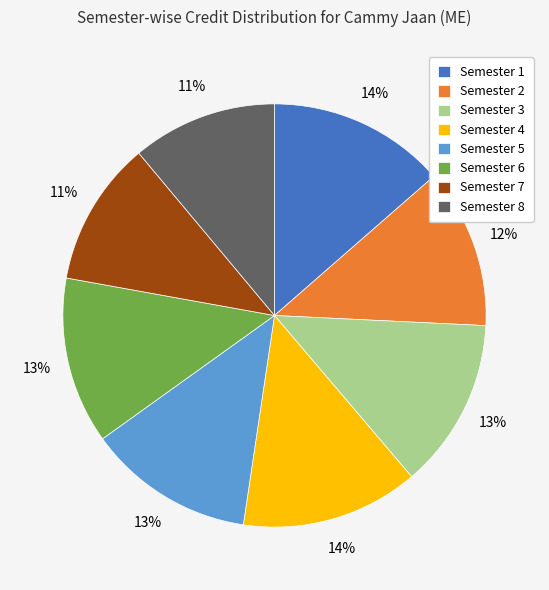

Does Semester 7 represent more than half of the total?

No